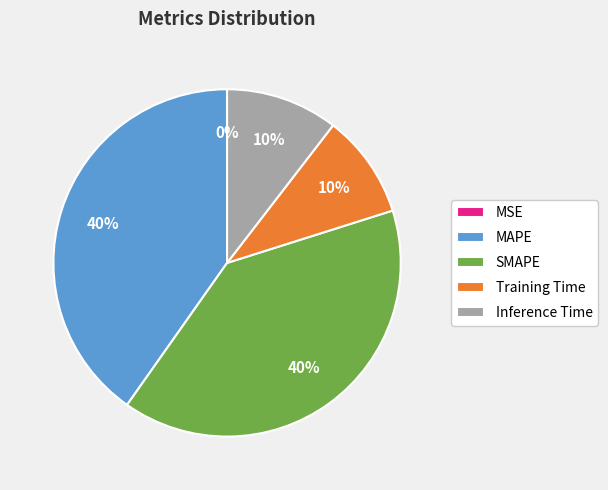

Between Training Time and SMAPE, which is larger?

SMAPE